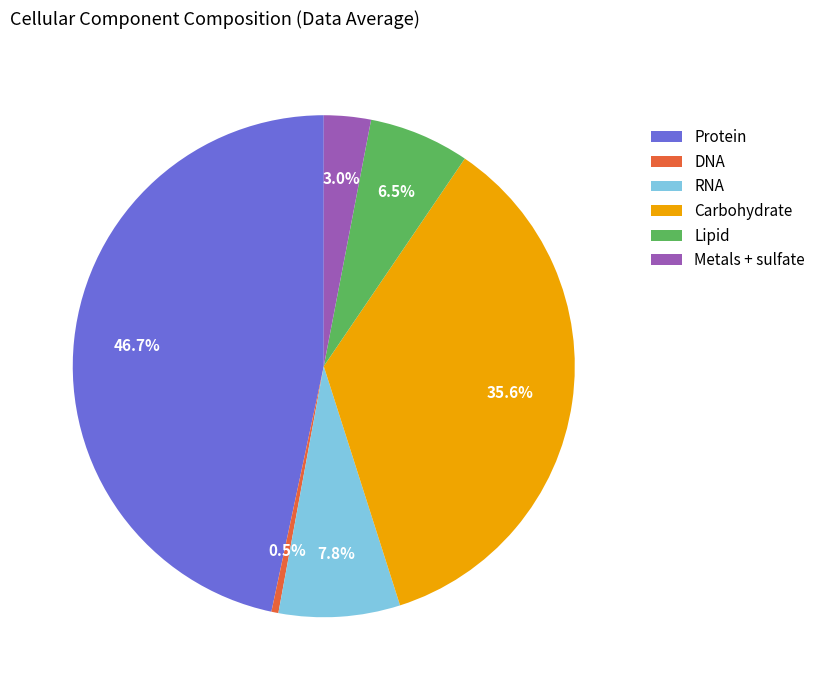

To the nearest percent, what is the average slice percentage?

17%